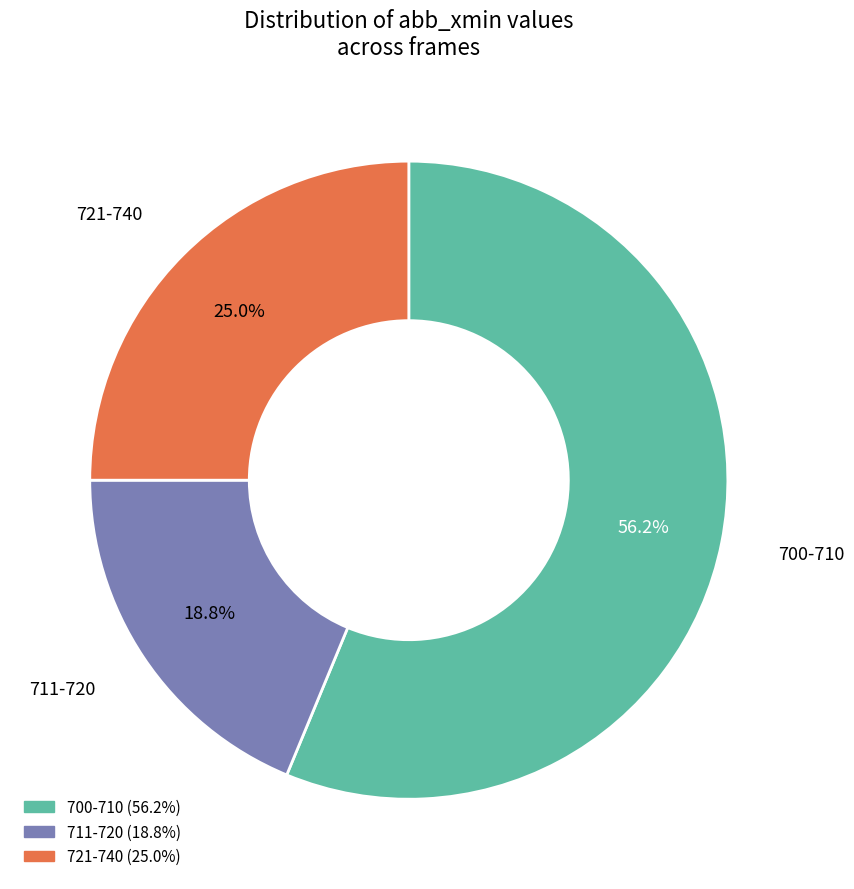

Does any single category account for the majority?

Yes